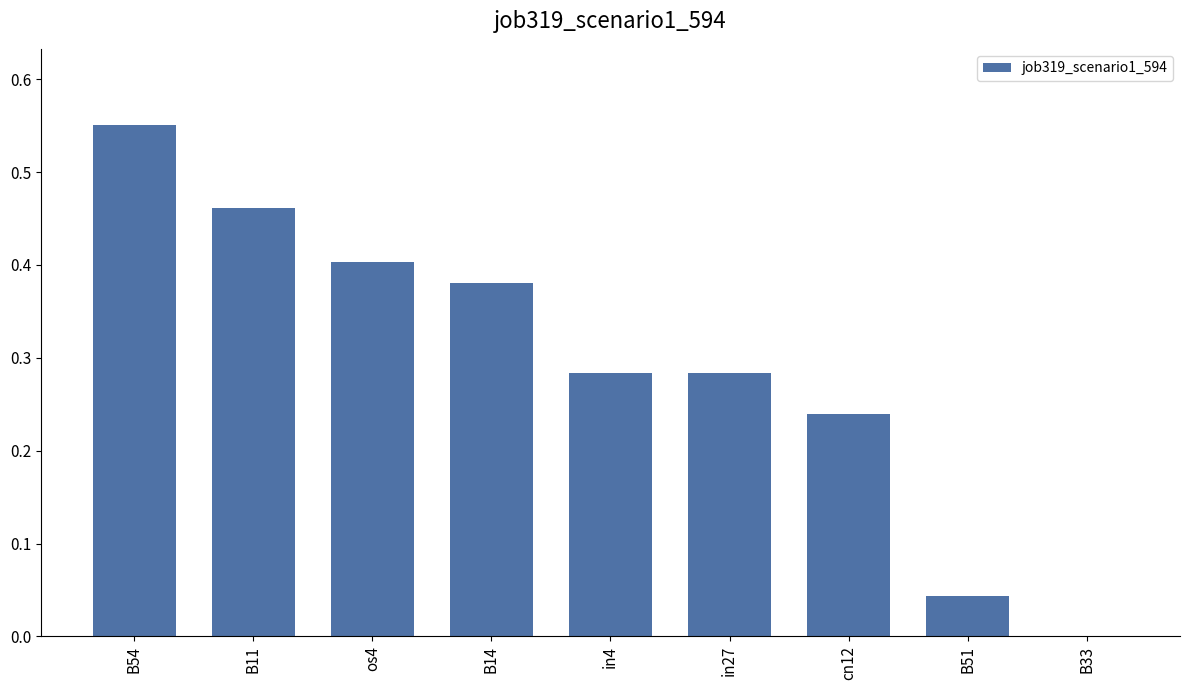

True or false: the data shows 0.4 at in27.

False